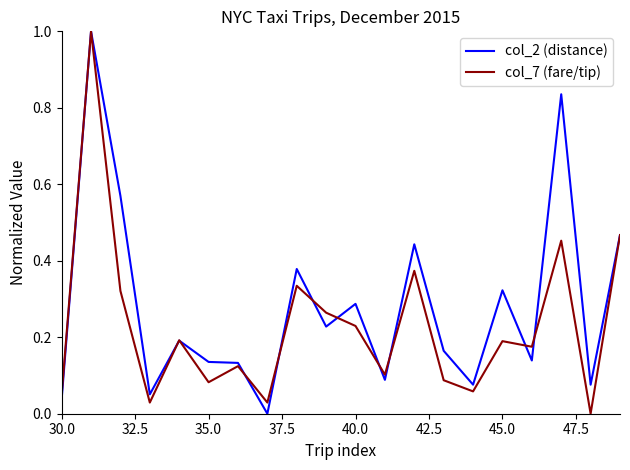

Rank the series by their average value, from highest to lowest.

col_2 (distance), col_7 (fare/tip)